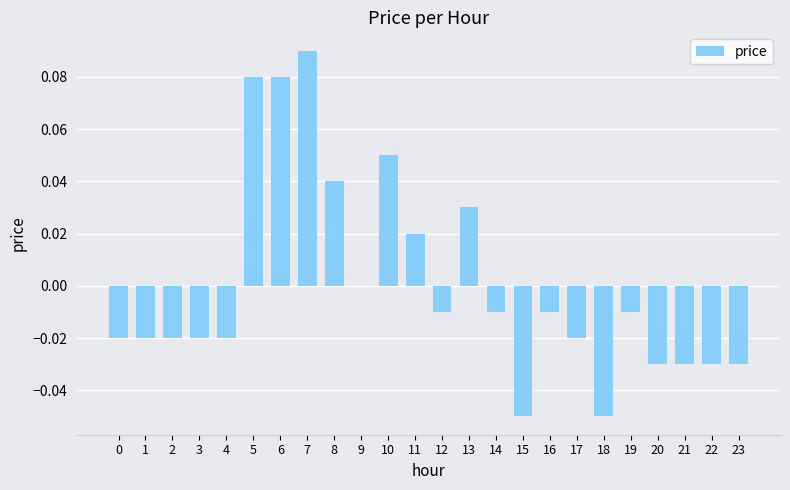

The chart shows a value of -0.0 at 21. True or false?

True